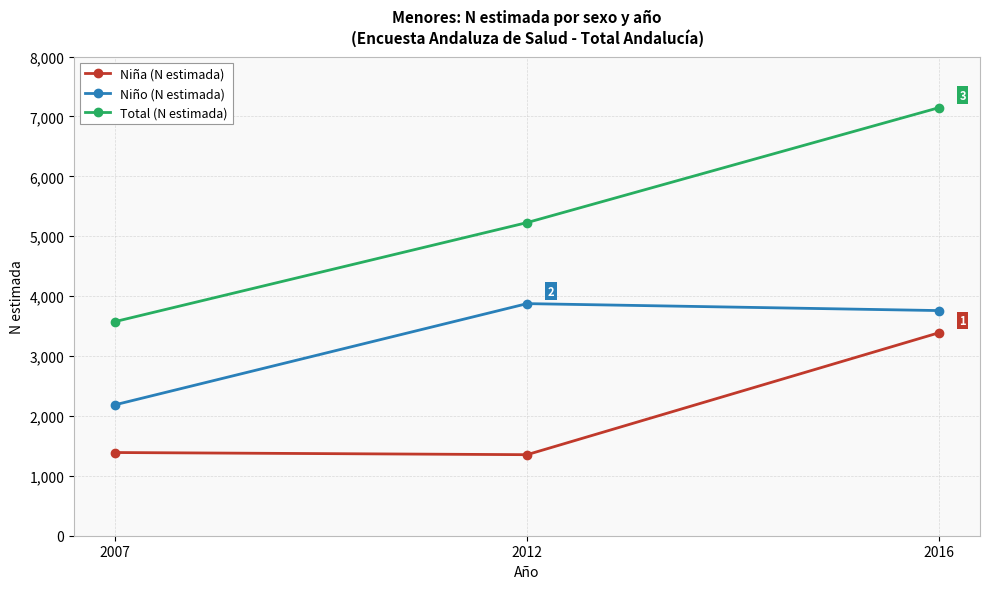

Which series has the widest spread of values?

Total (N estimada)